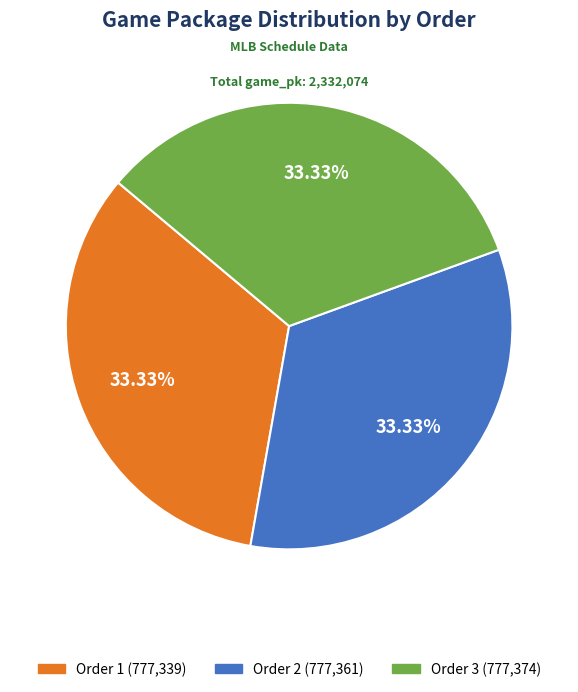

Count the number of slices in the pie.

3